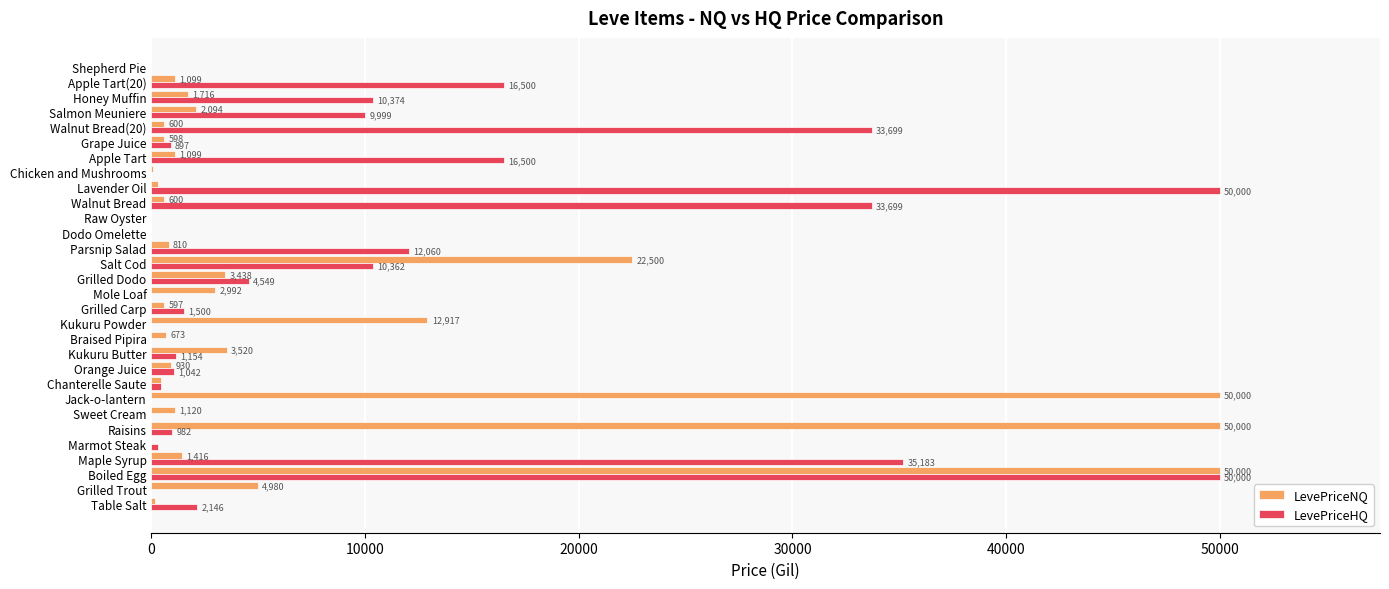

Is the value of LevePriceHQ at Raisins greater than the value of LevePriceNQ at Walnut Bread(20)?

Yes